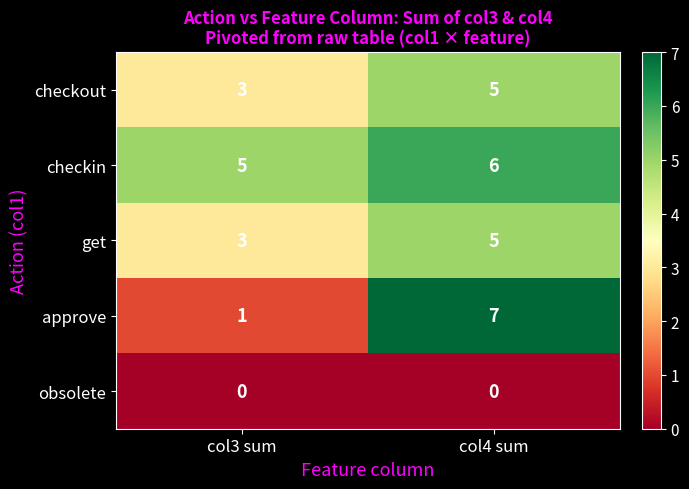

What is the sum of all approve values?

8